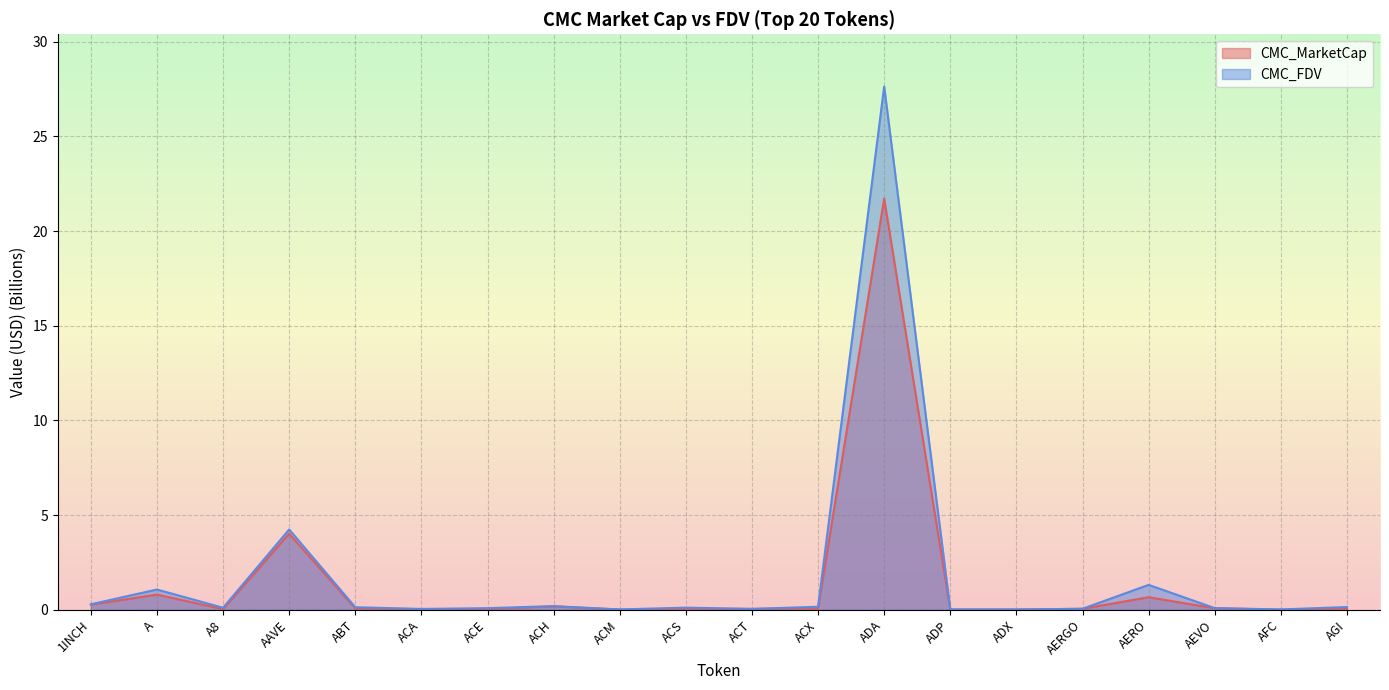

Is it true that CMC_MarketCap equals 5.7 at ADA?

False